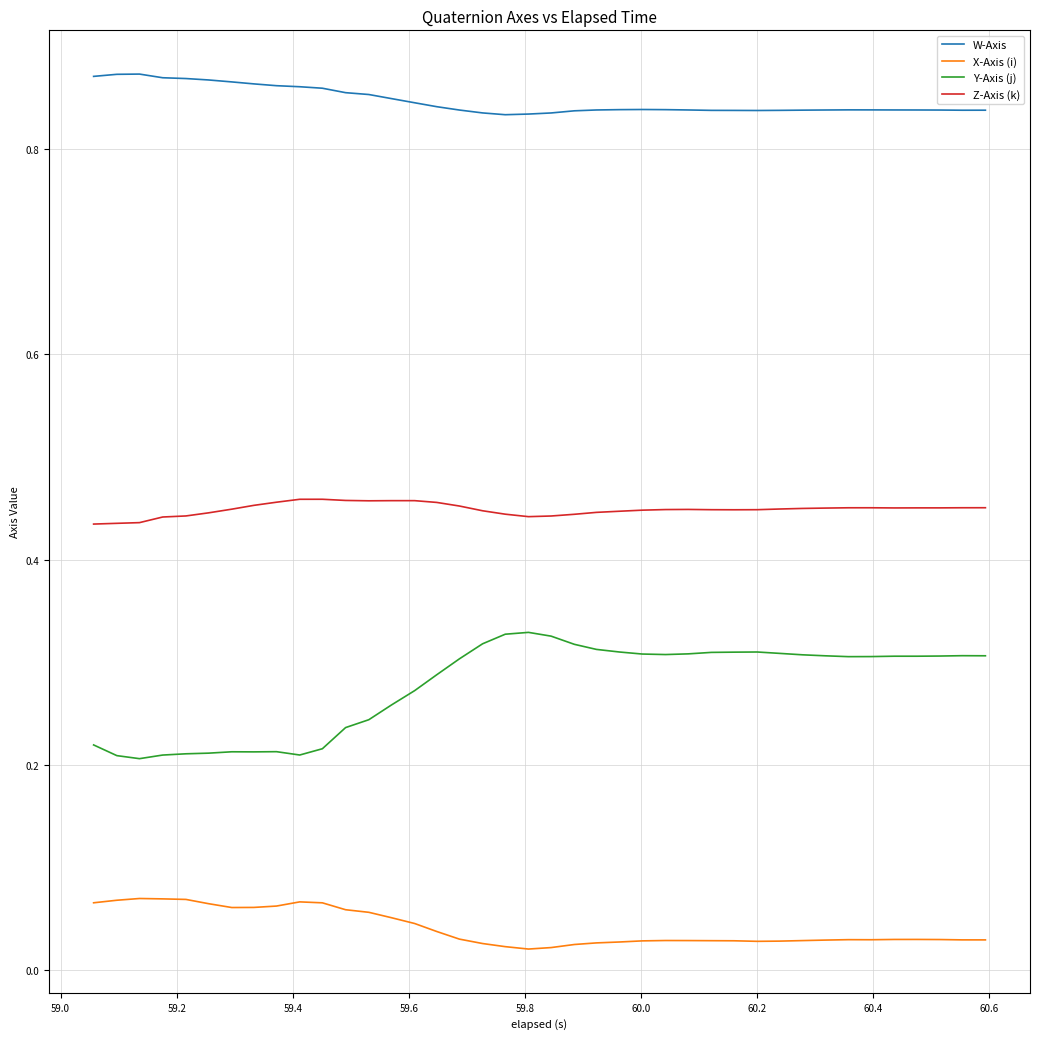

Which series has the largest total across all categories?

W-Axis